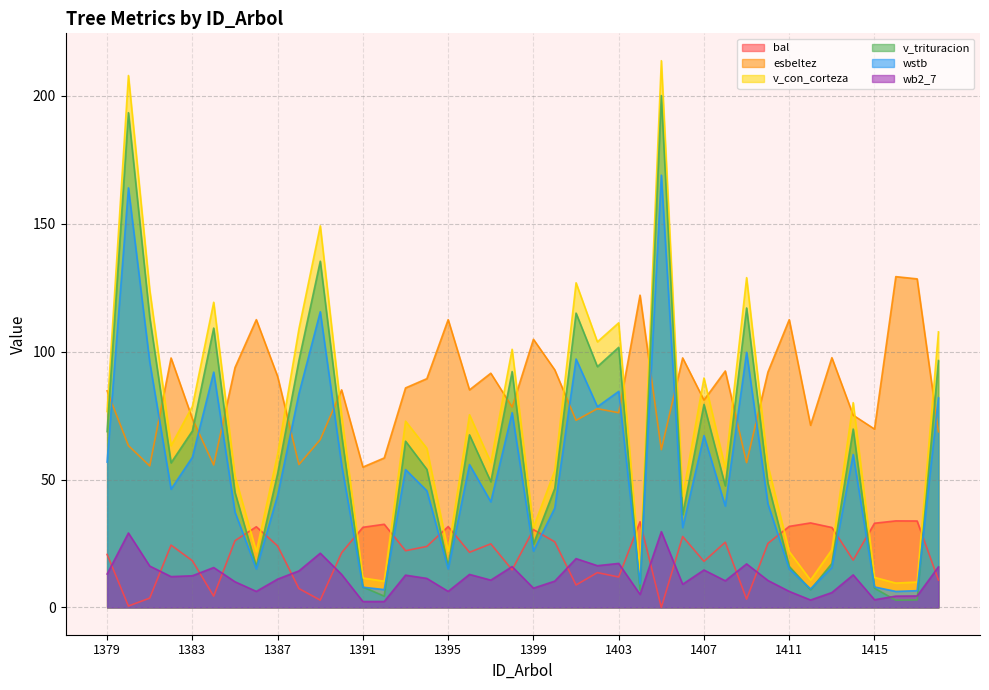

Does the chart display data point markers on the line(s)?

No